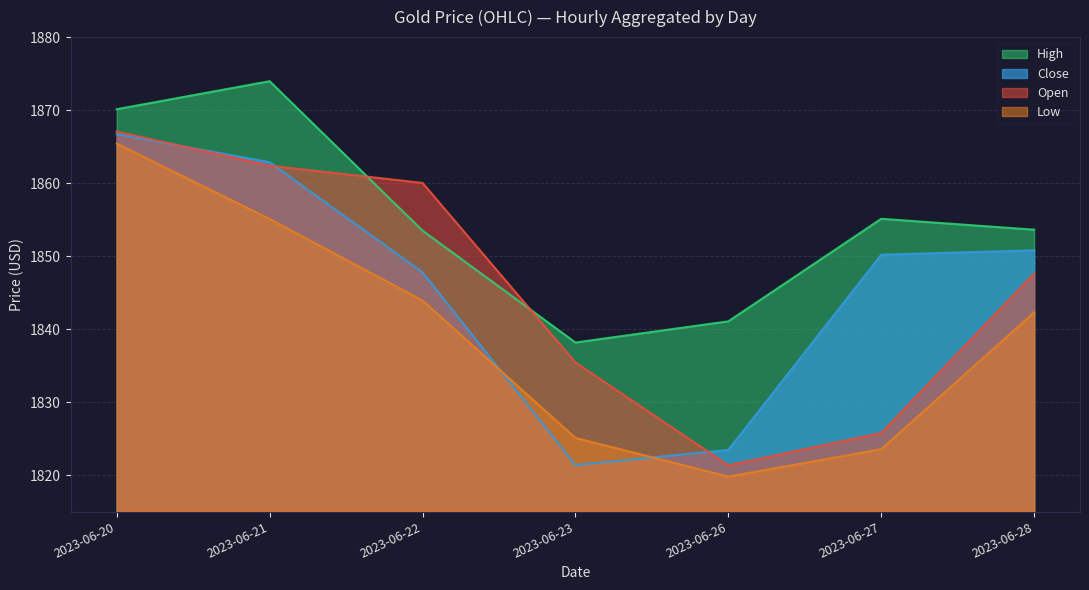

List the series in order of their peak value, highest first.

high, open, close, low